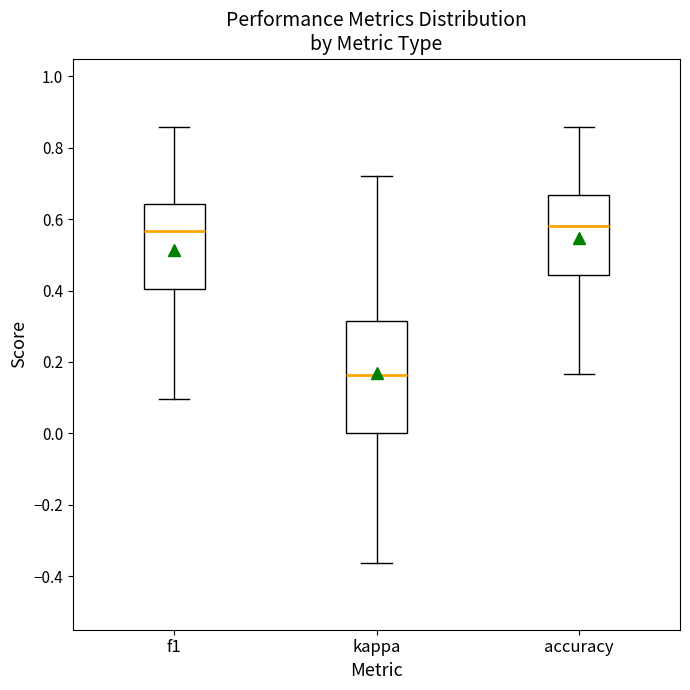

Reading left to right, read every box against the y-axis: the position of its median line, the range the box covers, and the ends of its whiskers. The values are not printed on the chart, so give them approximately, as read against the axis.

f1: median 0.56, box 0.40 to 0.64, whiskers 0.10 to 0.86
kappa: median 0.16, box 0.00 to 0.32, whiskers -0.36 to 0.72
accuracy: median 0.58, box 0.44 to 0.66, whiskers 0.16 to 0.86